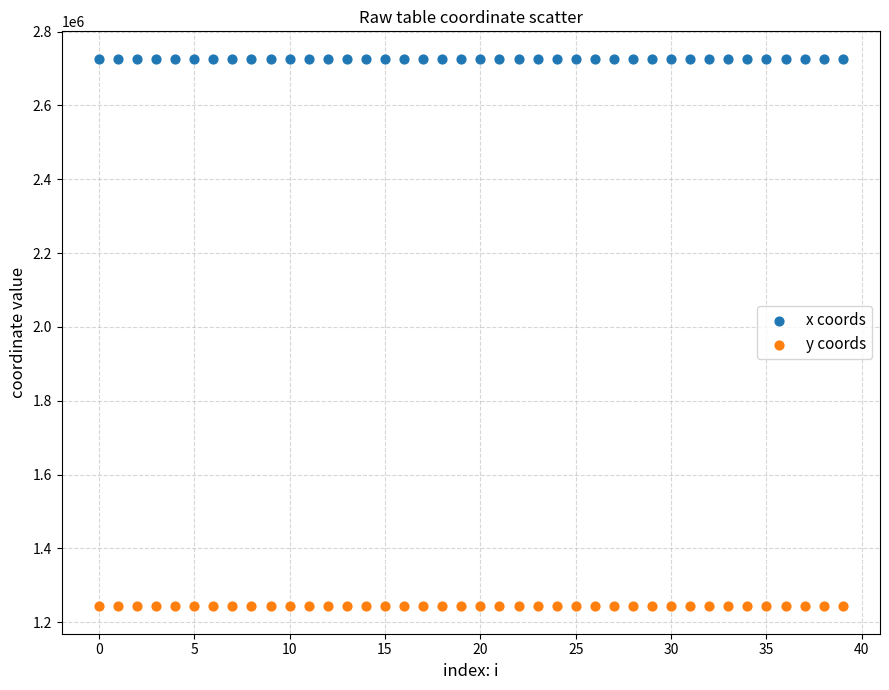

What are all the series names shown in the legend?

x coords, y coords